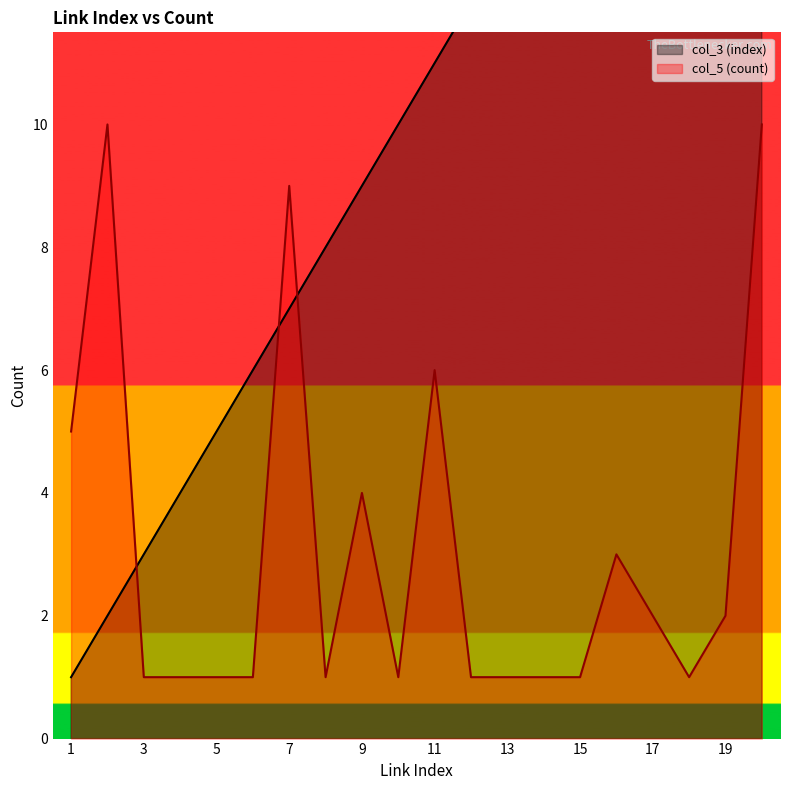

Where is the first local maximum for col_5 (count)?

2